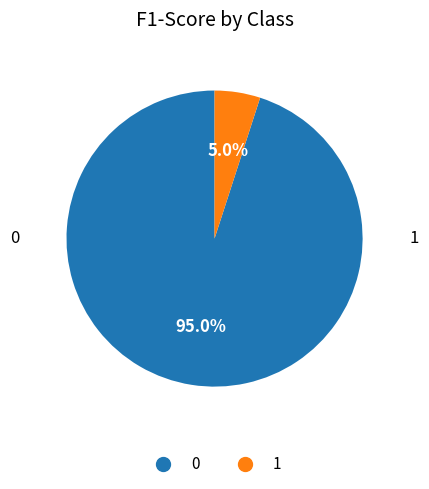

Rank the categories by value from lowest to highest.

1, 0